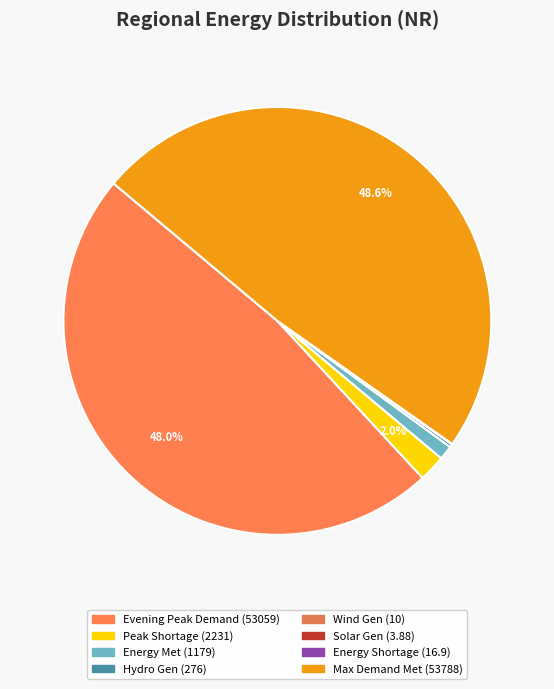

How many slices are in this pie chart?

8